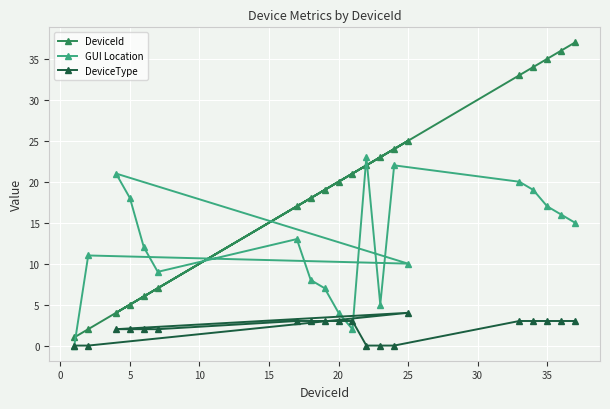

What is the maximum value for GUI Location?

23